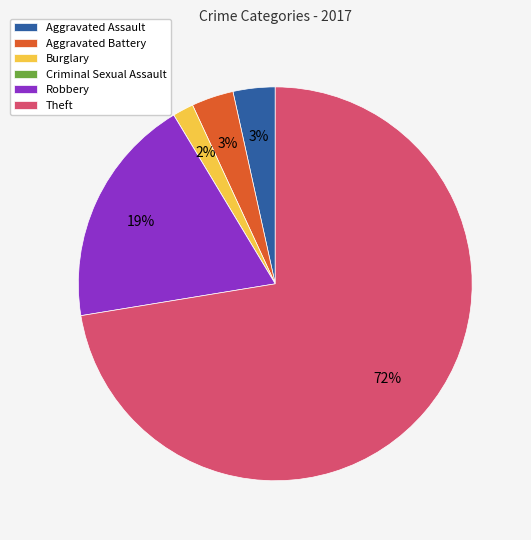

To the nearest percent, what portion does Burglary represent?

2%